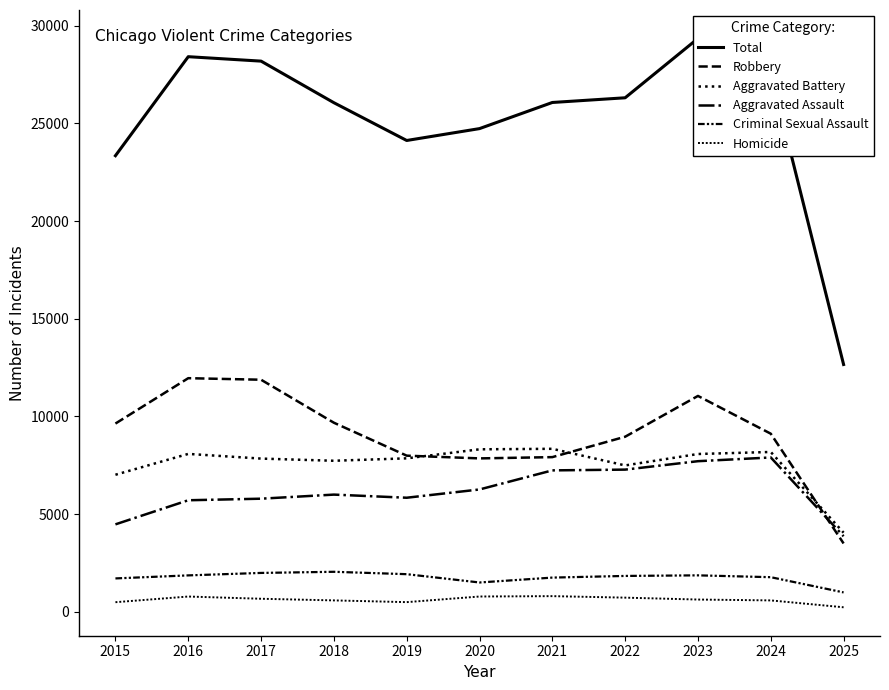

Reading left to right, what are all the values shown in this chart?

Total: 2015=23345	2016=28412	2017=28185	2018=26057	2019=24124	2020=24732	2021=26069	2022=26309	2023=29346	2024=27570	2025=12660
Robbery: 2015=9638	2016=11960	2017=11881	2018=9681	2019=7995	2020=7855	2021=7920	2022=8964	2023=11052	2024=9119	2025=3503
Aggravated Battery: 2015=7018	2016=8085	2017=7845	2018=7734	2019=7858	2020=8320	2021=8346	2022=7495	2023=8080	2024=8184	2025=4054
Aggravated Assault: 2015=4480	2016=5713	2017=5793	2018=6002	2019=5842	2020=6265	2021=7242	2022=7281	2023=7712	2024=7903	2025=3870
Criminal Sexual Assault: 2015=1713	2016=1868	2017=1994	2018=2052	2019=1930	2020=1505	2021=1755	2022=1840	2023=1870	2024=1776	2025=997
Homicide: 2015=496	2016=786	2017=672	2018=588	2019=499	2020=787	2021=806	2022=729	2023=632	2024=588	2025=236